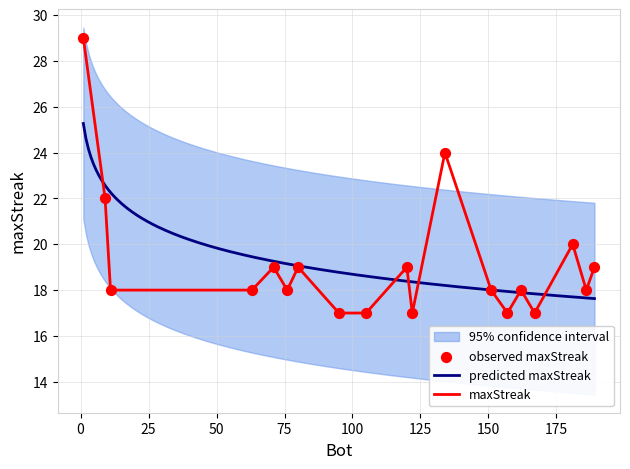

Which has a higher value, 151 or 1?

1